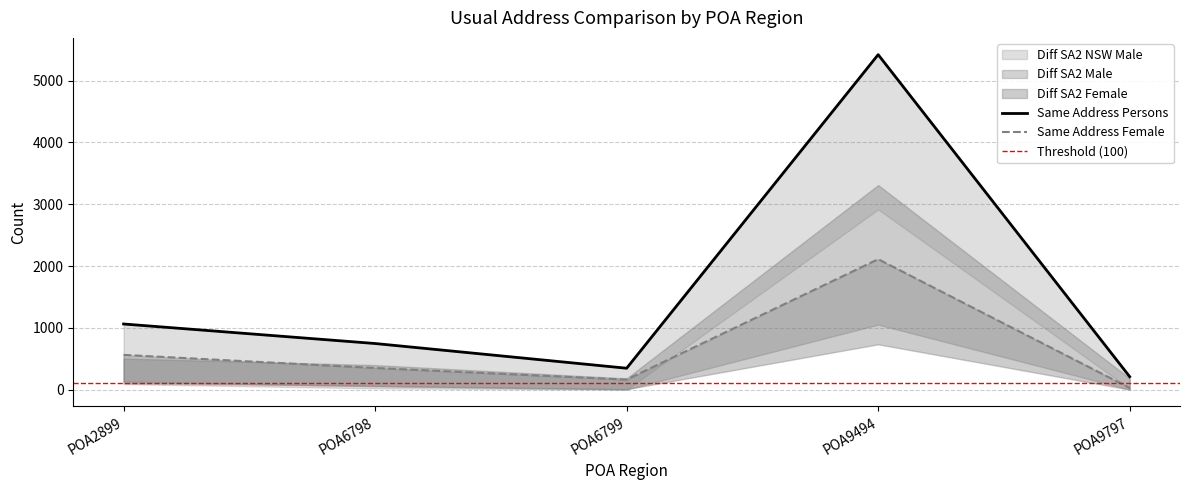

What is the value of the Same Address Female point at the 1st from the left?

562